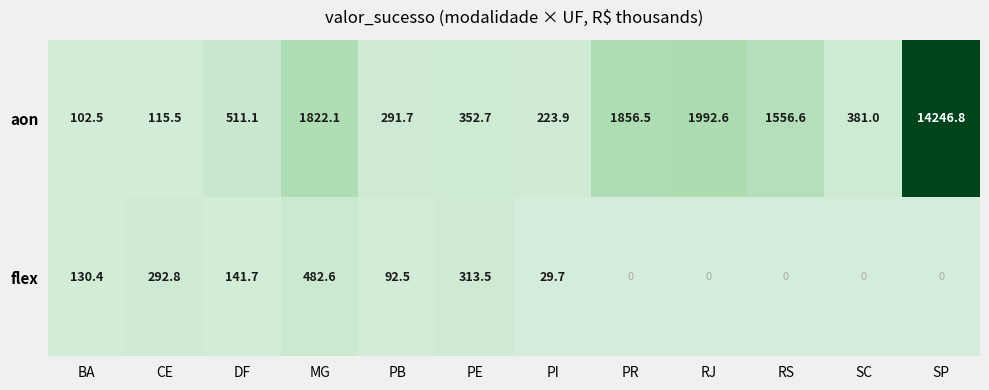

Which series has the widest spread of values?

aon